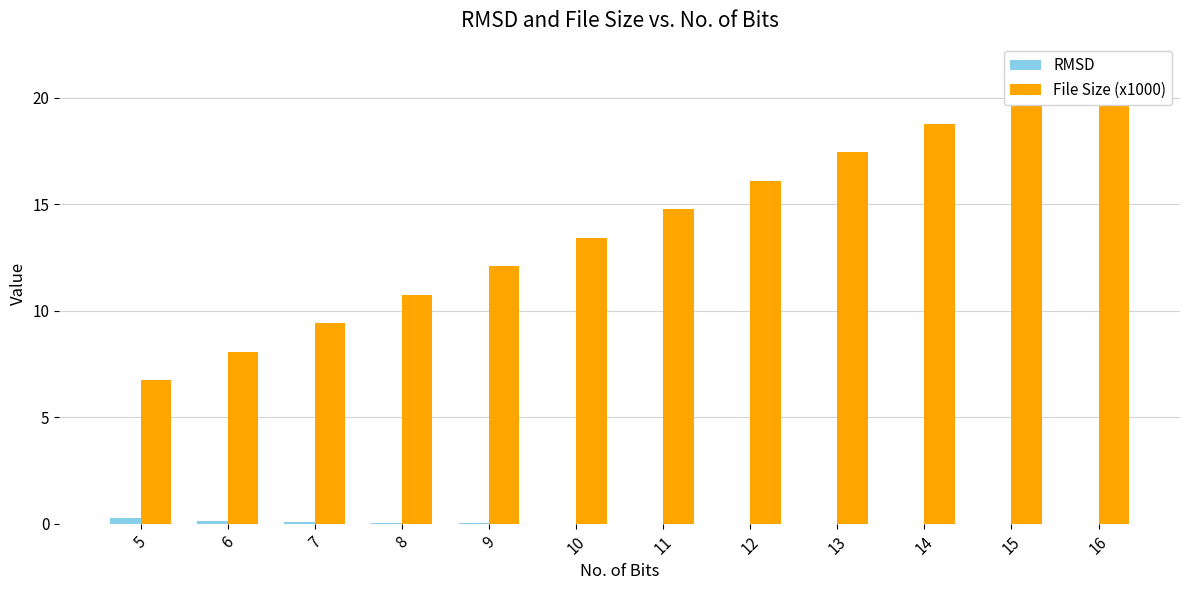

At 12, list the series in order from largest to smallest.

File Size (x1000), RMSD